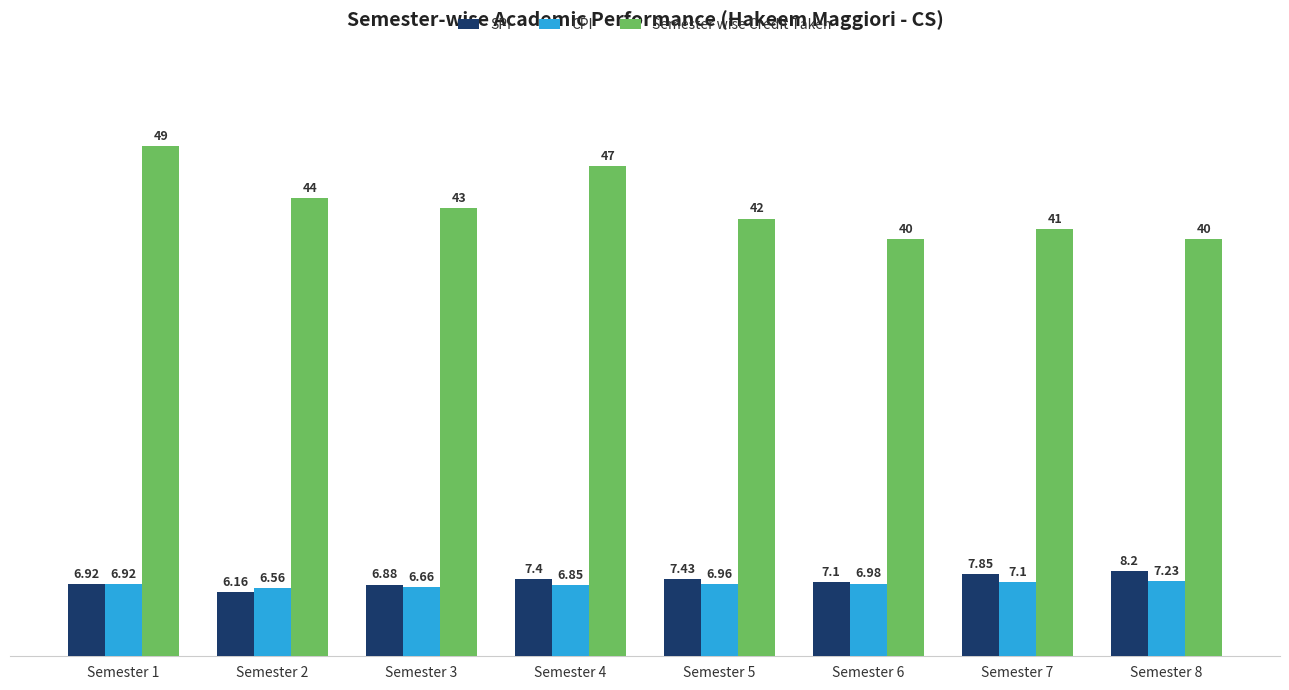

What is the value of the Semester wise Credit Taken bar at the 3rd from the left?

43.0